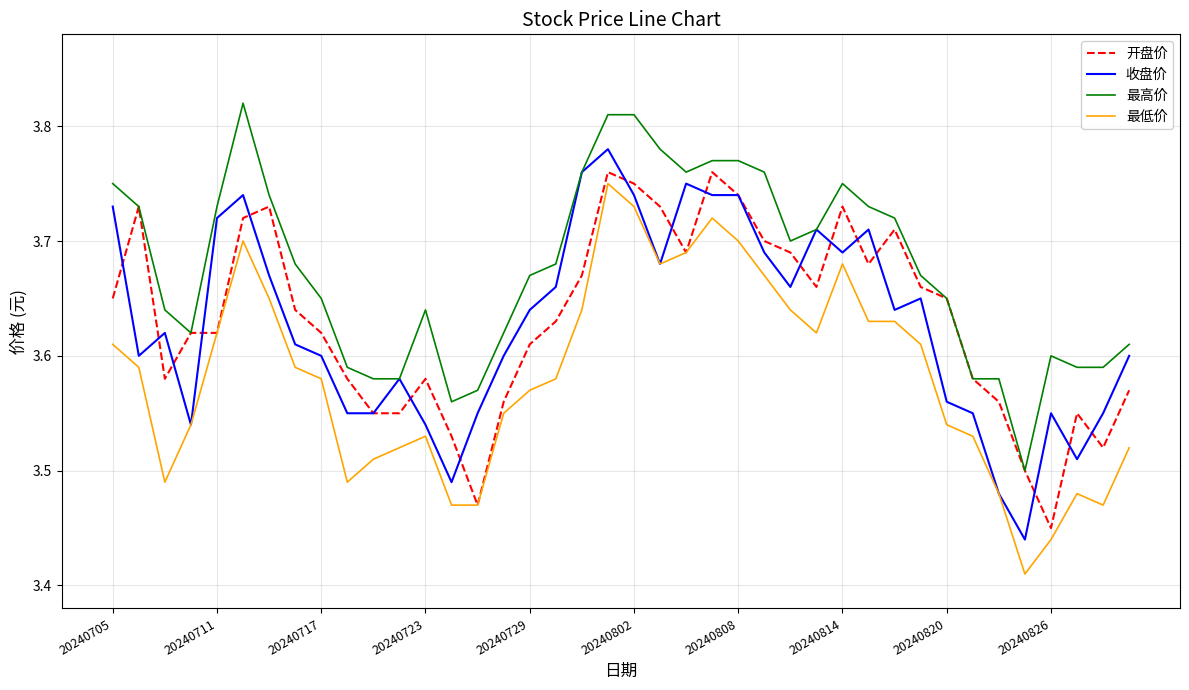

Which series has the largest total across all categories?

最高价